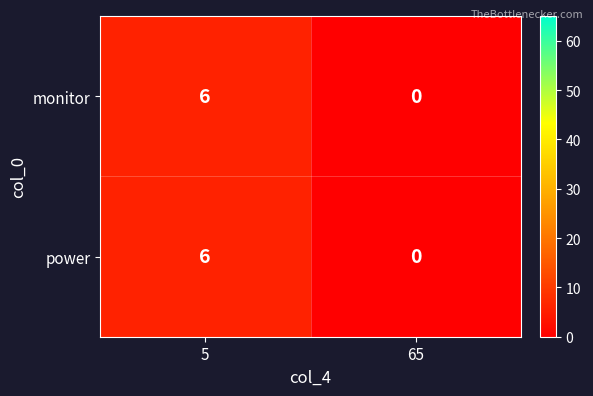

At how many categories does at least one series exceed 4?

1